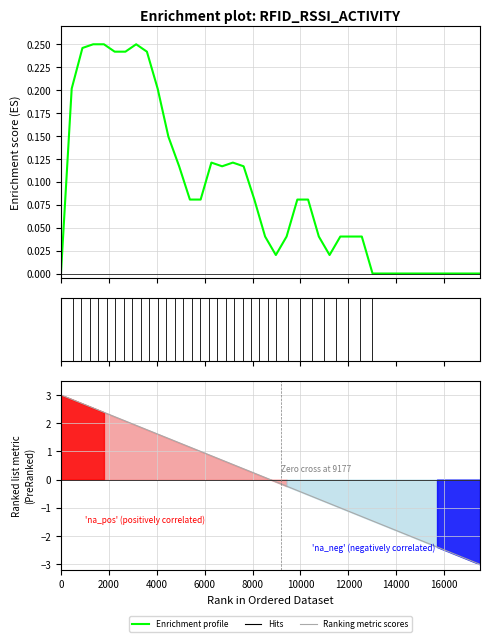

What is the difference between the maximum and minimum values in the Ranking metric scores series?

6.0